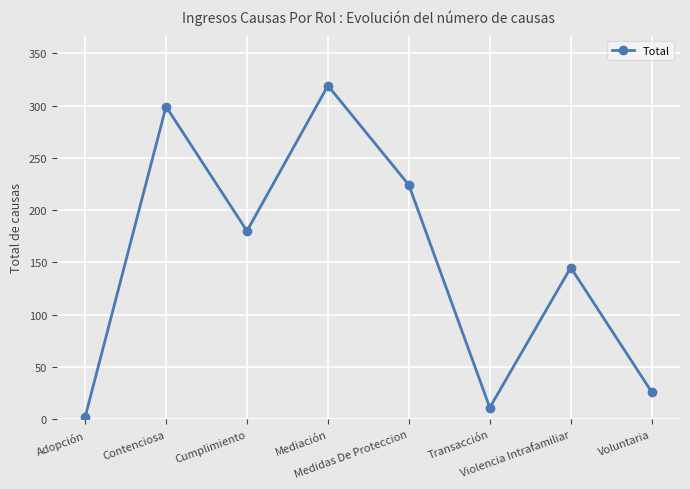

Rank the categories by value from highest to lowest.

Mediación, Contenciosa, Medidas De Proteccion, Cumplimiento, Violencia Intrafamiliar, Voluntaria, Transacción, Adopción